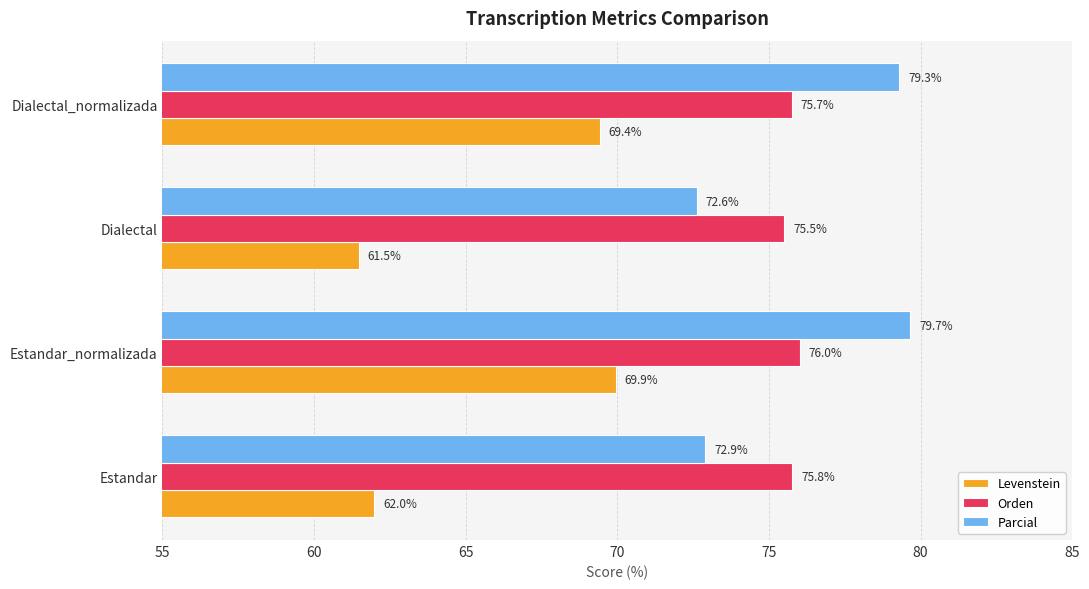

What is the sum of all Levenstein values?

262.8